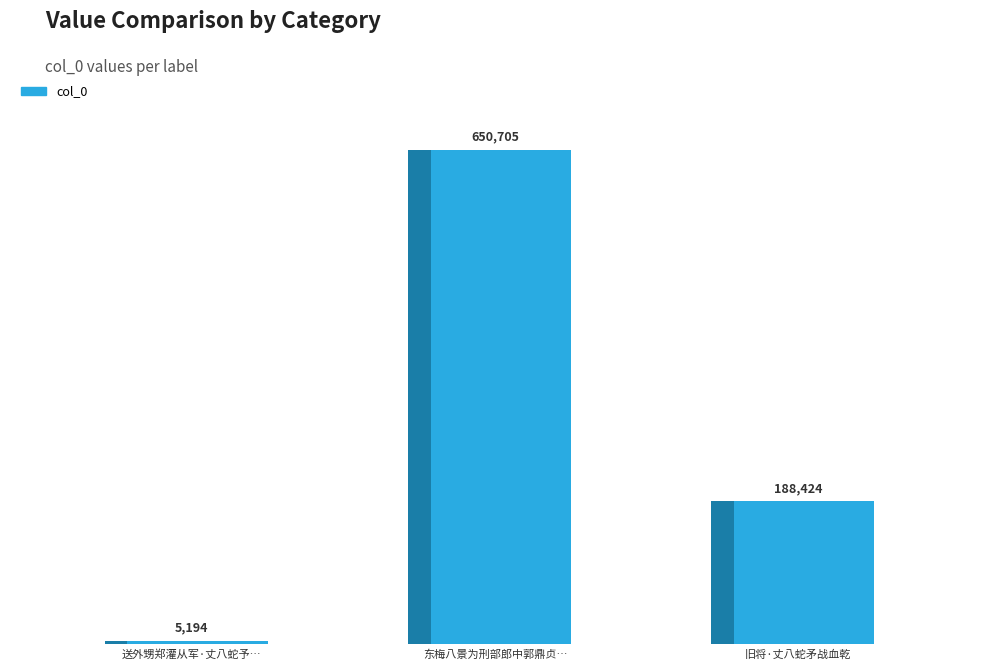

Are the bars horizontal?

No